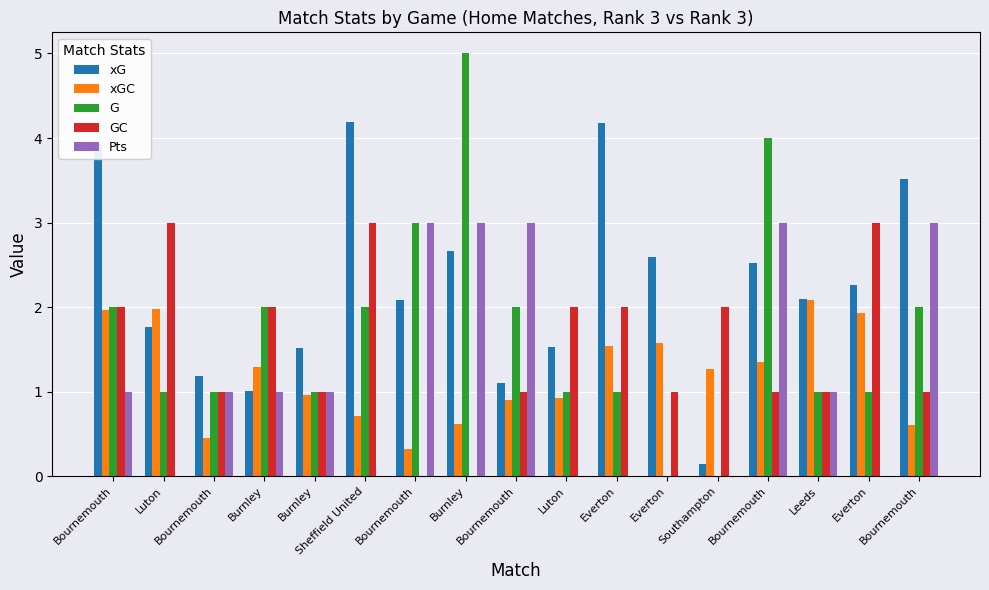

Reading left to right, extract all data points from this chart.

xG: 3.9	1.8	1.2	1.0	1.5	4.2	2.1	2.7	1.1	1.5	4.2	2.6	0.1	2.5	2.1	2.3	3.5
xGC: 2.0	2.0	0.5	1.3	1.0	0.7	0.3	0.6	0.9	0.9	1.5	1.6	1.3	1.3	2.1	1.9	0.6
G: 2.0	1.0	1.0	2.0	1.0	2.0	3.0	5.0	2.0	1.0	1.0	0.0	0.0	4.0	1.0	1.0	2.0
GC: 2.0	3.0	1.0	2.0	1.0	3.0	0.0	0.0	1.0	2.0	2.0	1.0	2.0	1.0	1.0	3.0	1.0
Pts: 1.0	0.0	1.0	1.0	1.0	0.0	3.0	3.0	3.0	0.0	0.0	0.0	0.0	3.0	1.0	0.0	3.0